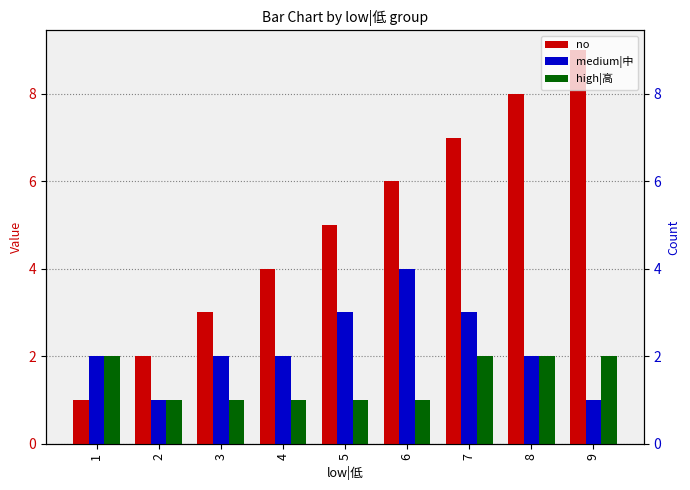

Reading left to right, extract all data points from this chart.

no: 1=1	2=2	3=3	4=4	5=5	6=6	7=7	8=8	9=9
medium|中: 1=2	2=1	3=2	4=2	5=3	6=4	7=3	8=2	9=1
high|高: 1=2	2=1	3=1	4=1	5=1	6=1	7=2	8=2	9=2